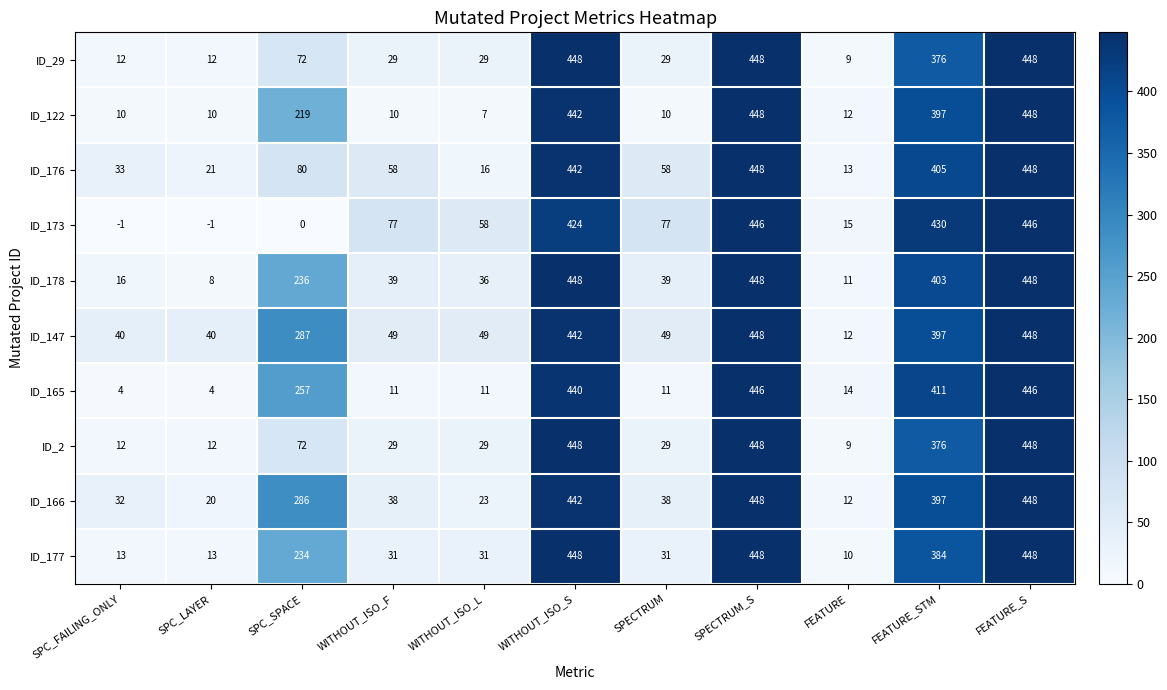

What is the greatest value displayed?

448